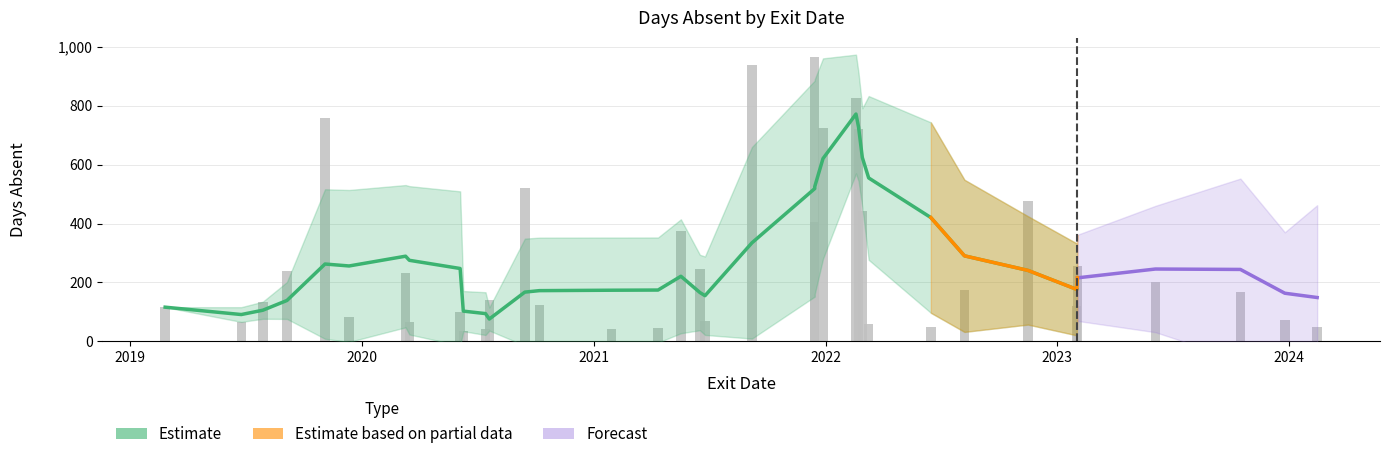

Does the chart contain stacked bars?

No